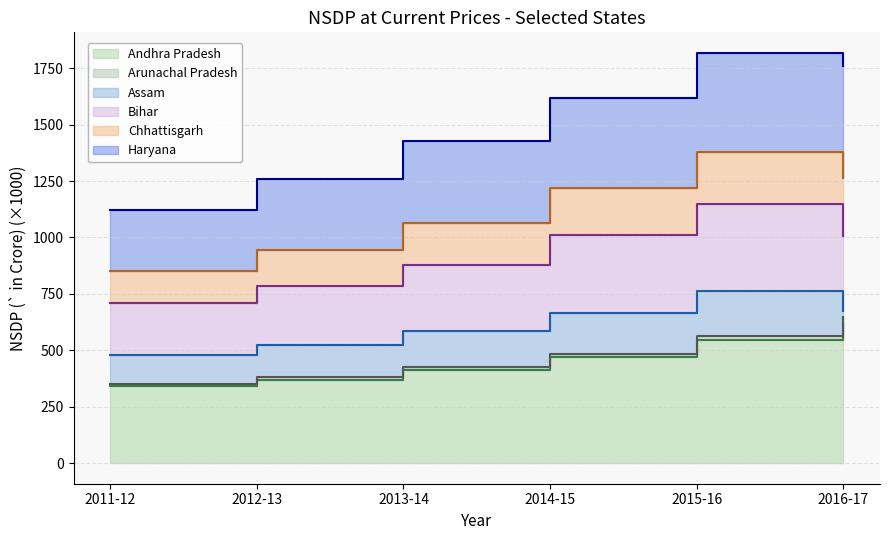

What is the value of the Andhra Pradesh point at the 4th from the left?

469.9